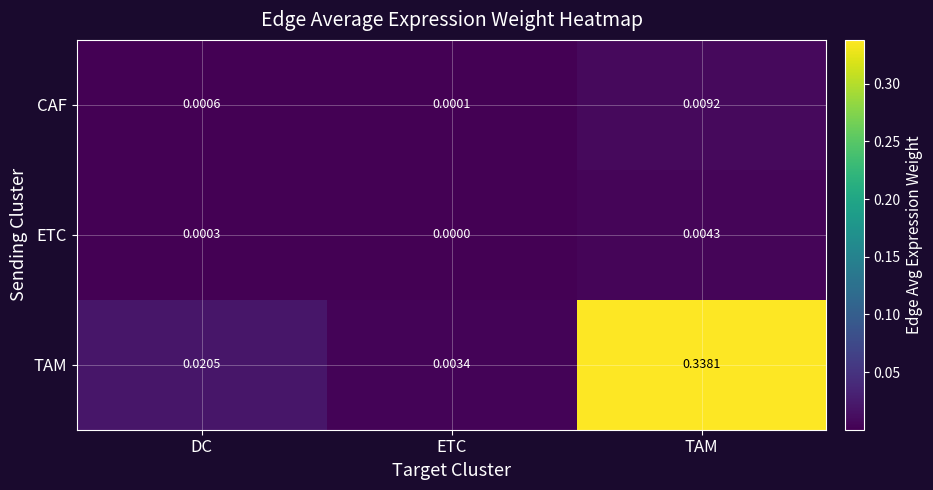

Which series changed the most between DC and TAM?

TAM